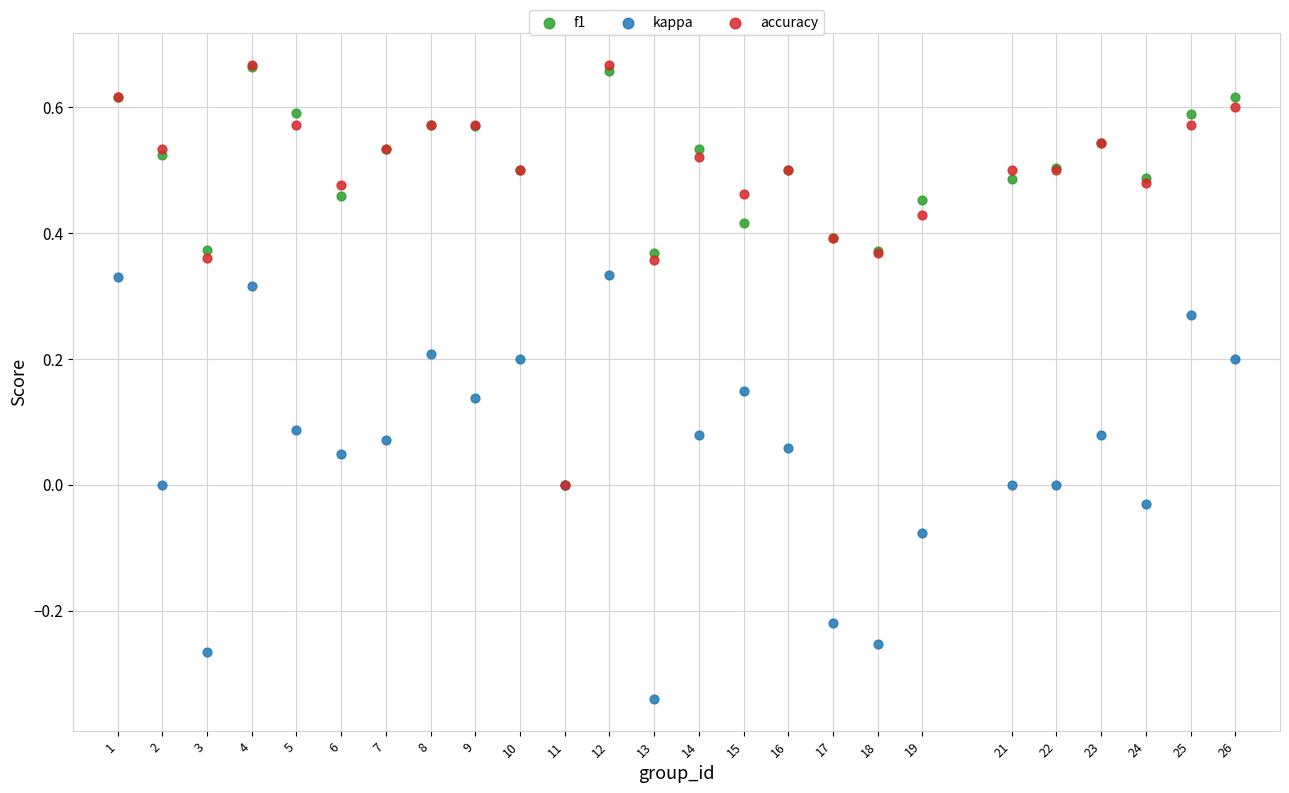

What are all the series names shown in the legend?

f1, kappa, accuracy